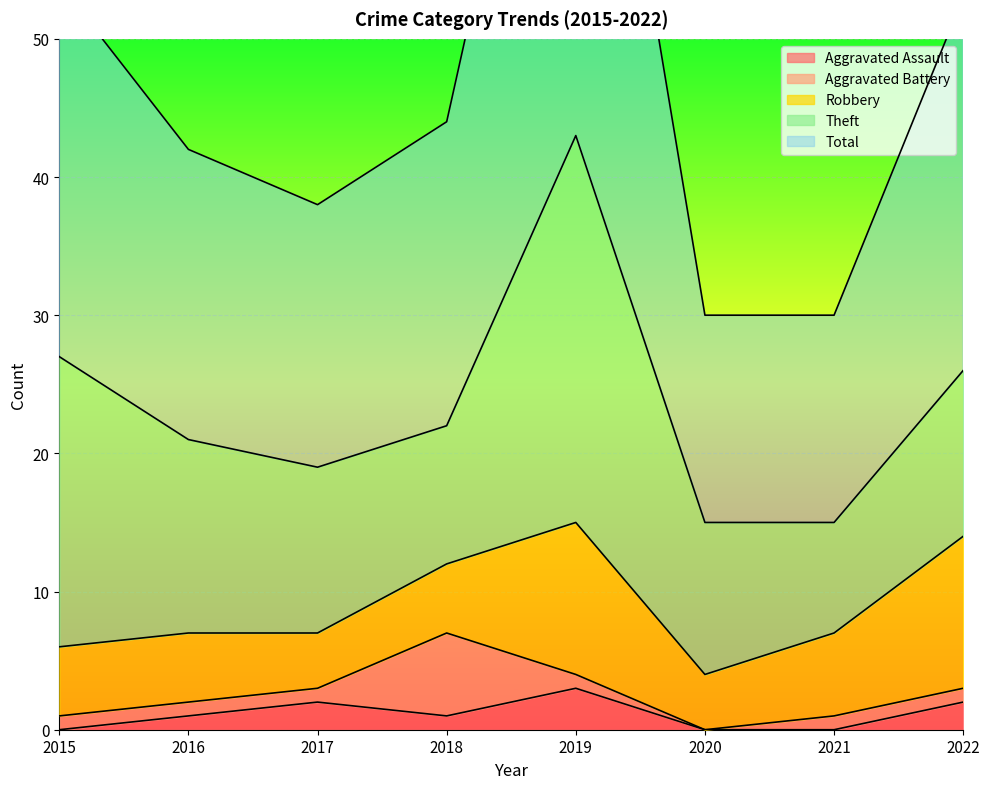

How many interior local valleys does the Robbery series have?

2